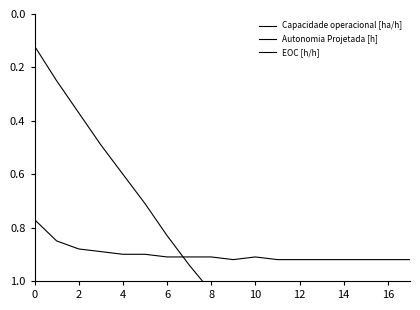

Where is Autonomia Projetada [h] nearest to the value 1?

8